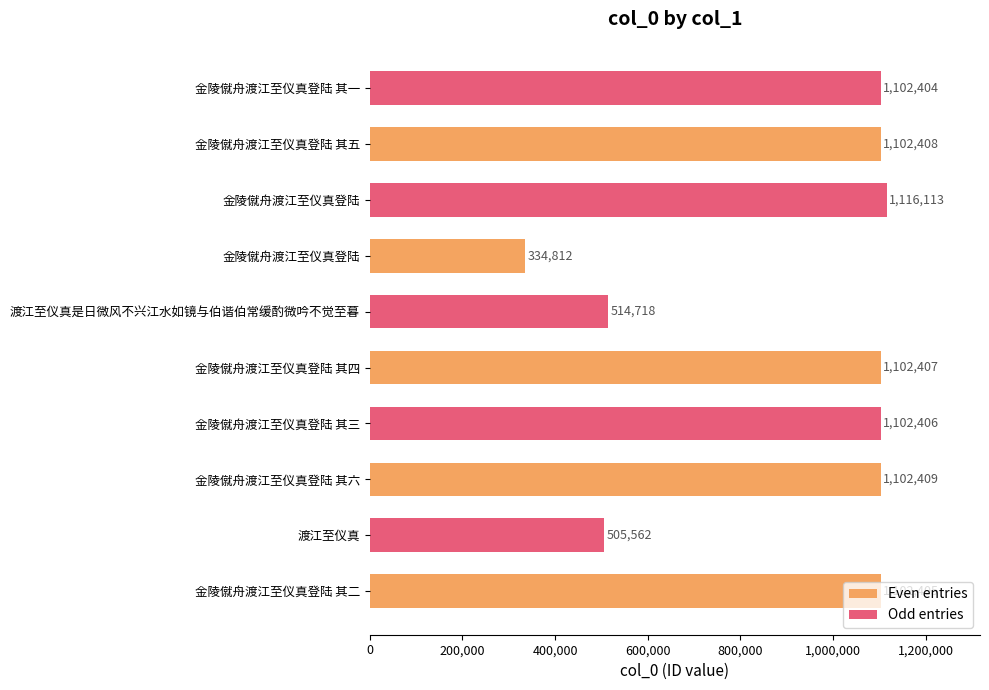

Which series has the widest spread of values?

Even entries